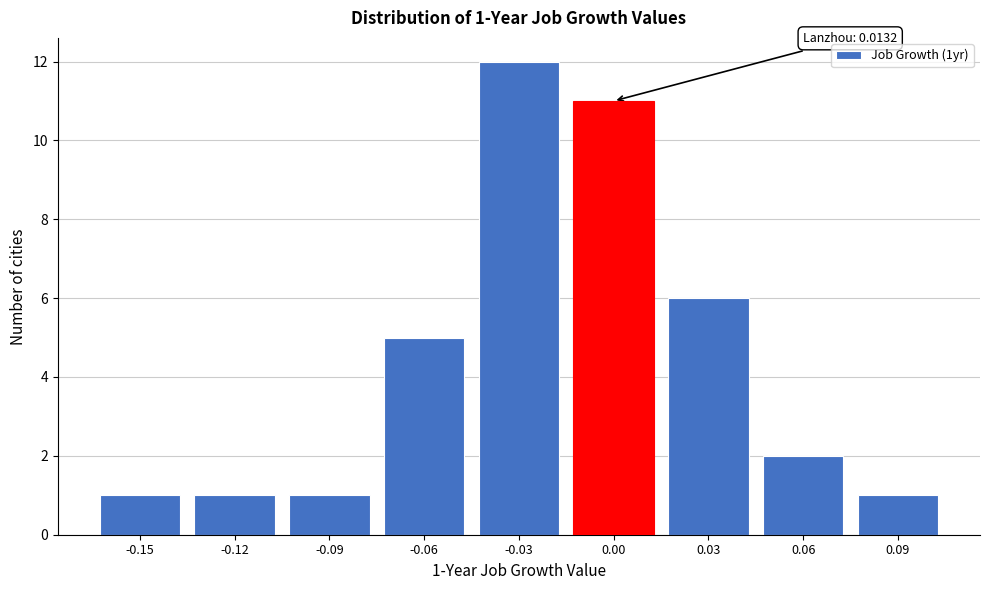

Reading left to right, what are all the values shown in this chart?

-0.15=1	-0.12=1	-0.09=1	-0.06=5	-0.03=12	0.00=11	0.03=6	0.06=2	0.09=1